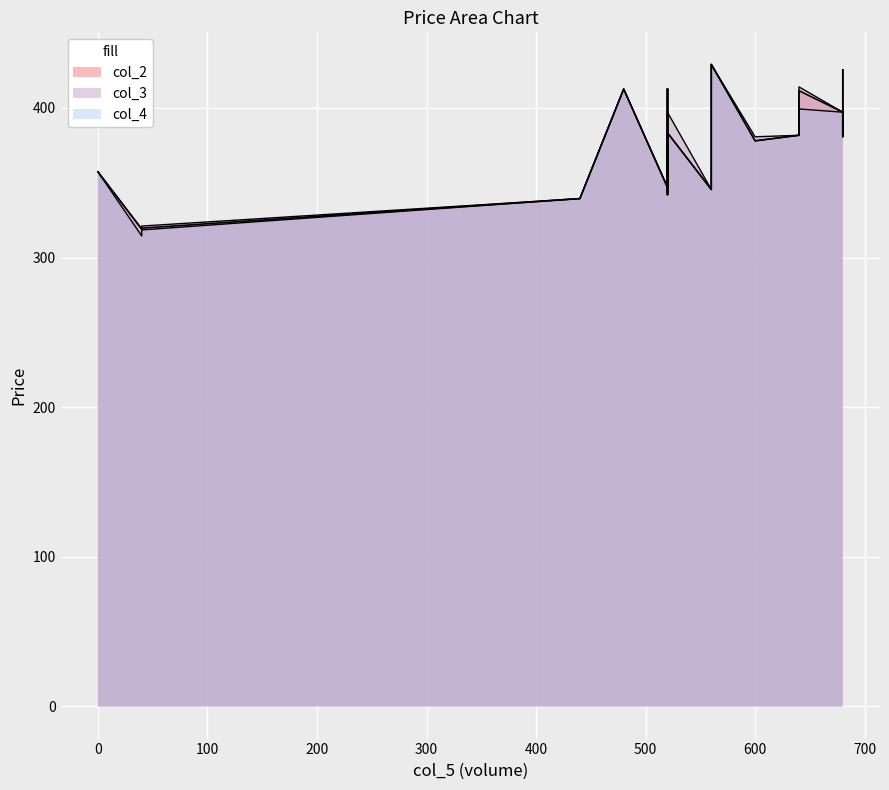

True or false: col_2 and col_4 intersect in this chart.

False